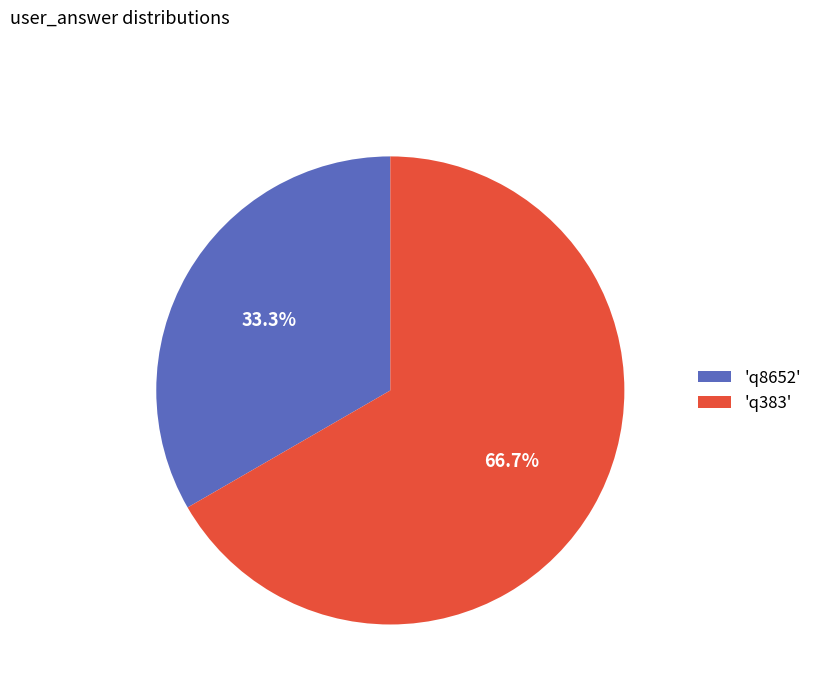

Which slice is the largest?

'q383'